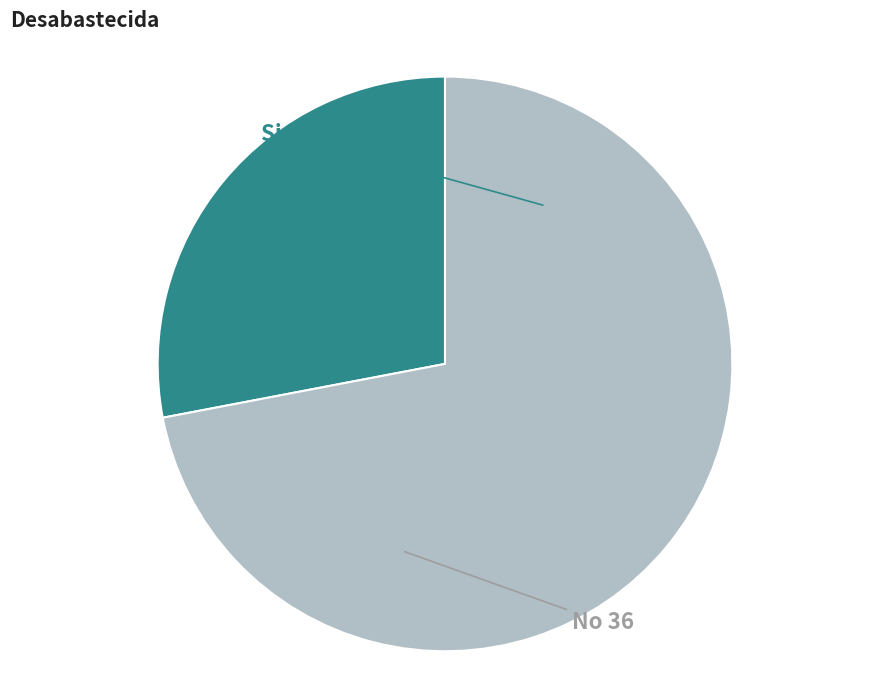

Is there a majority slice in this chart?

Yes